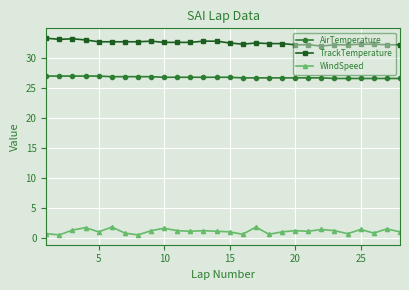

At how many categories does at least one series exceed 3?

28